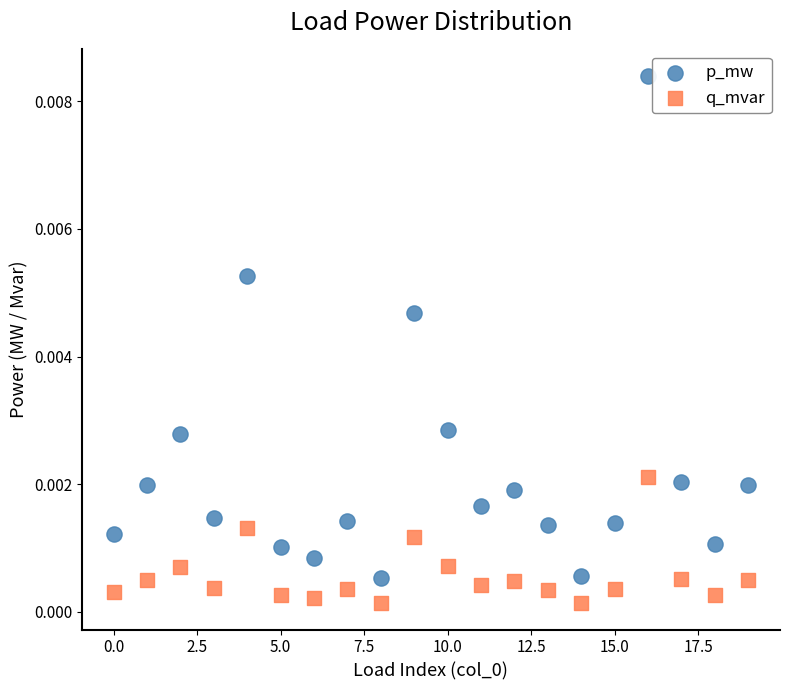

What are all the series names shown in the legend?

p_mw, q_mvar